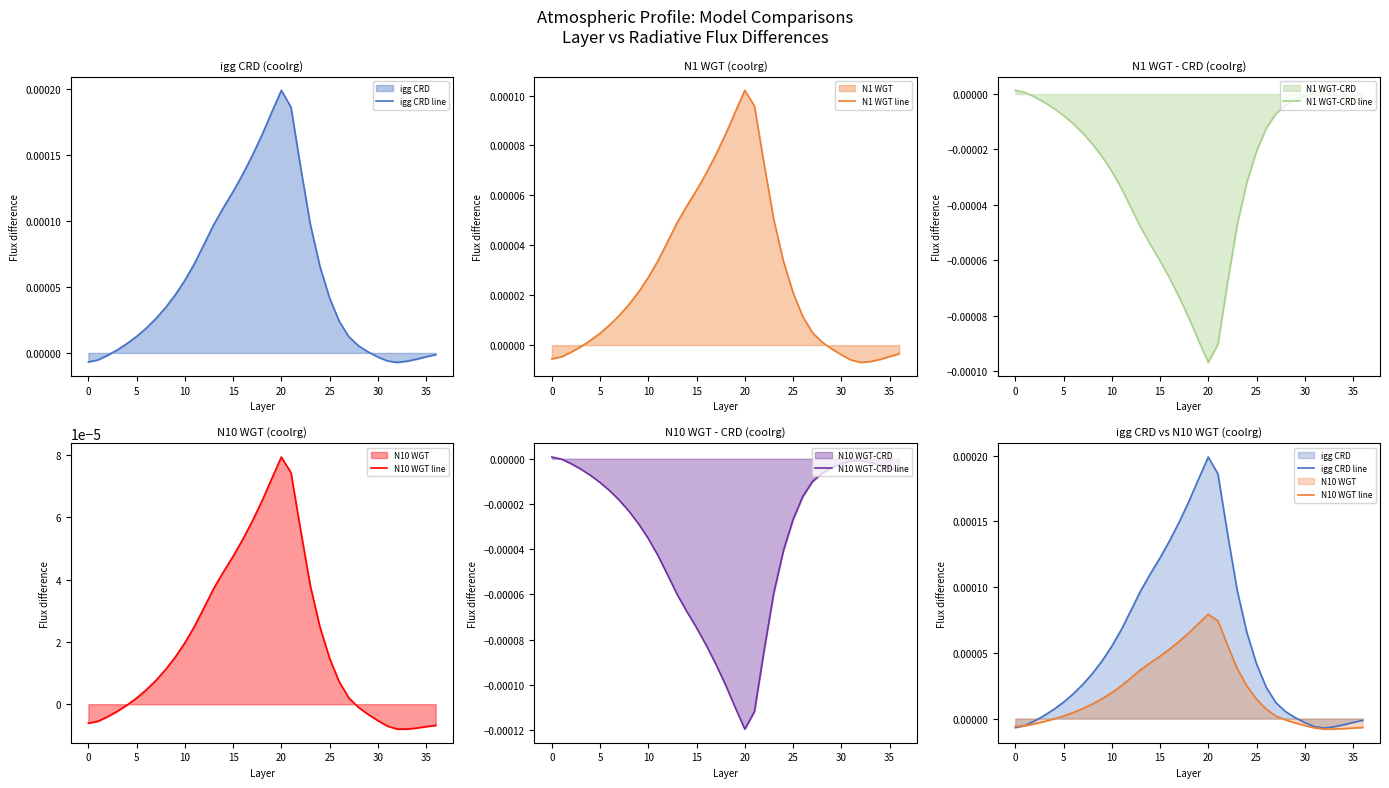

How many values in igg CRD line are below zero?

10